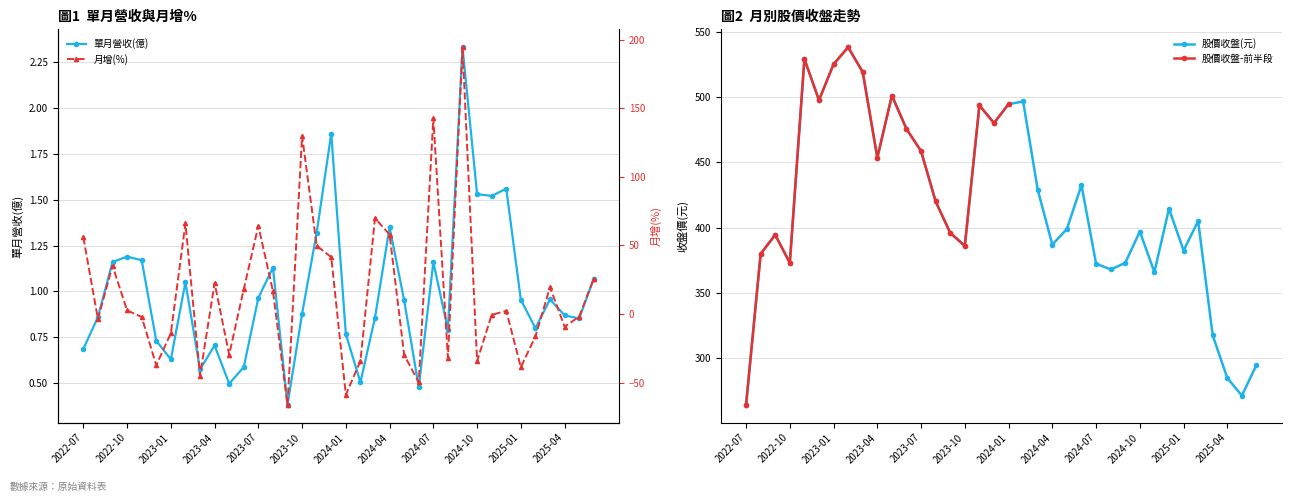

True or false: 股價收盤(元) and 單月營收(億) cross at least once.

False